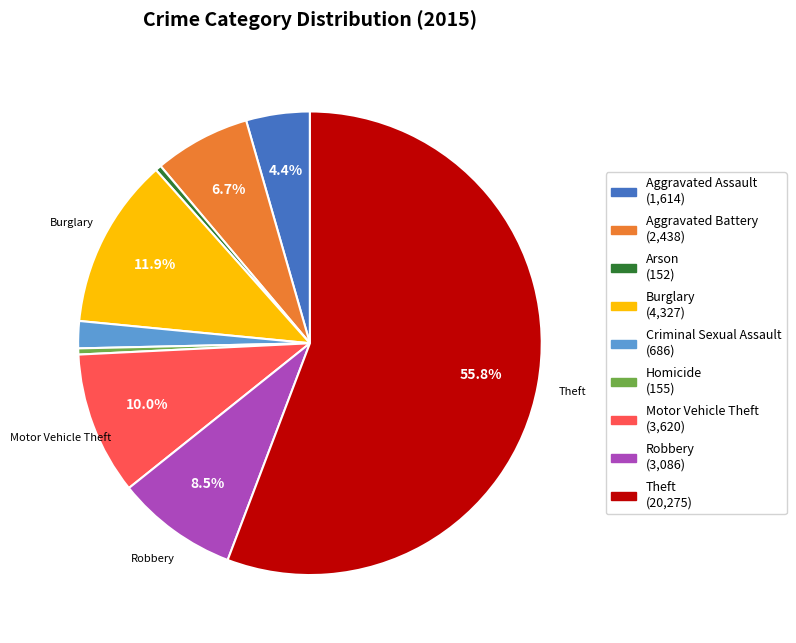

How many segments does this pie chart have?

9